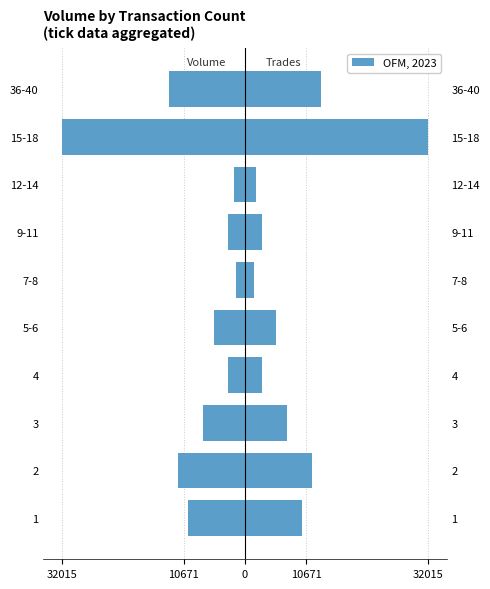

The value of Trade Count at 5 is 1019. True or false?

False